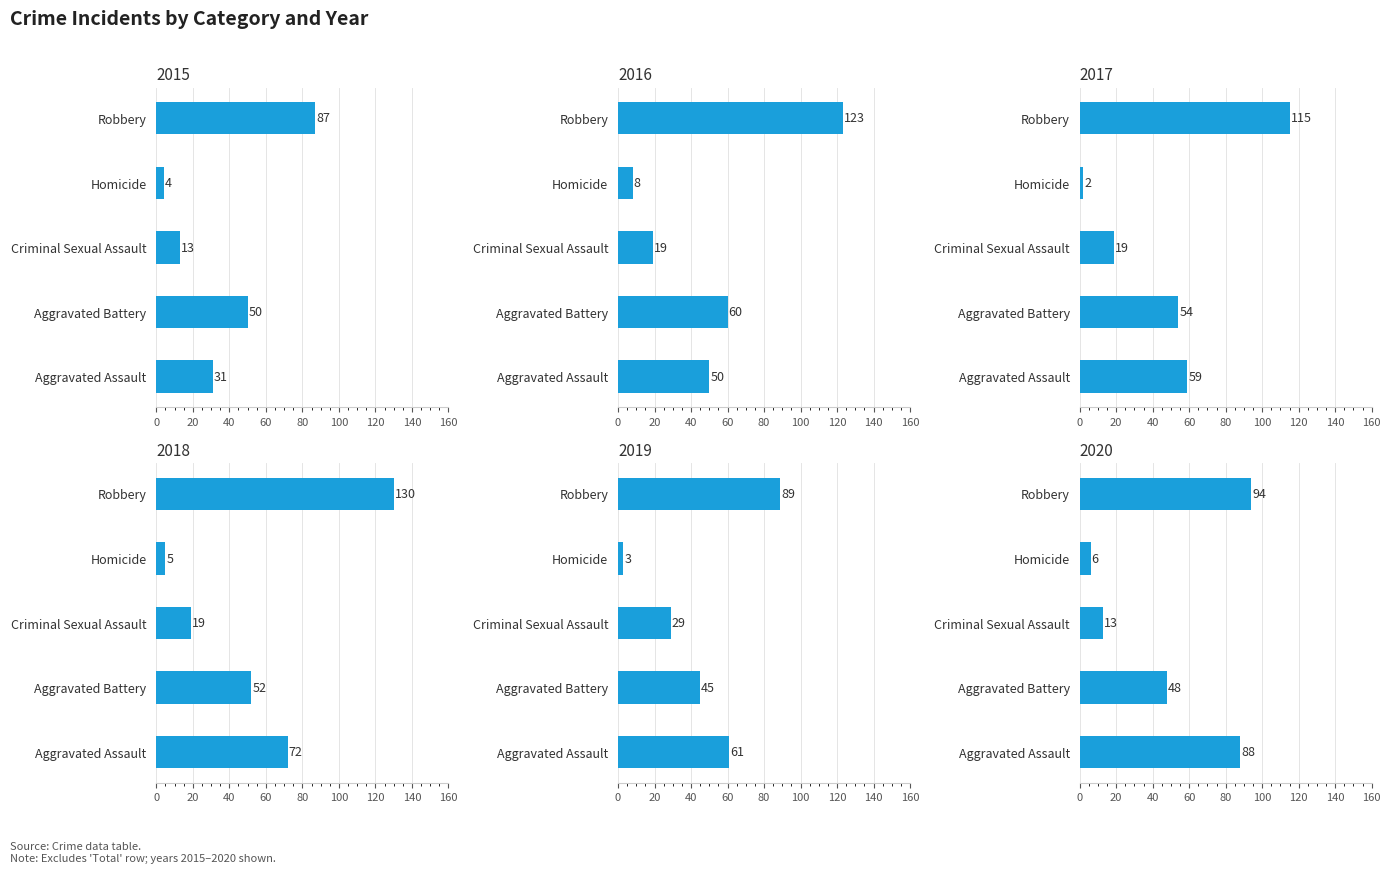

Are the bars grouped side by side (vs. stacked)?

Yes